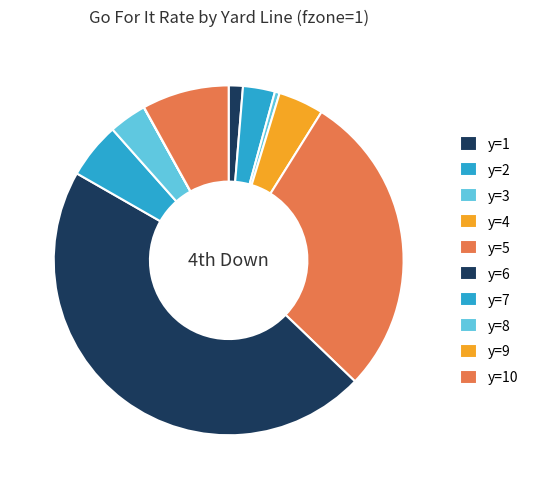

To the nearest percent, what is the difference between the largest and smallest slice percentages?

46%